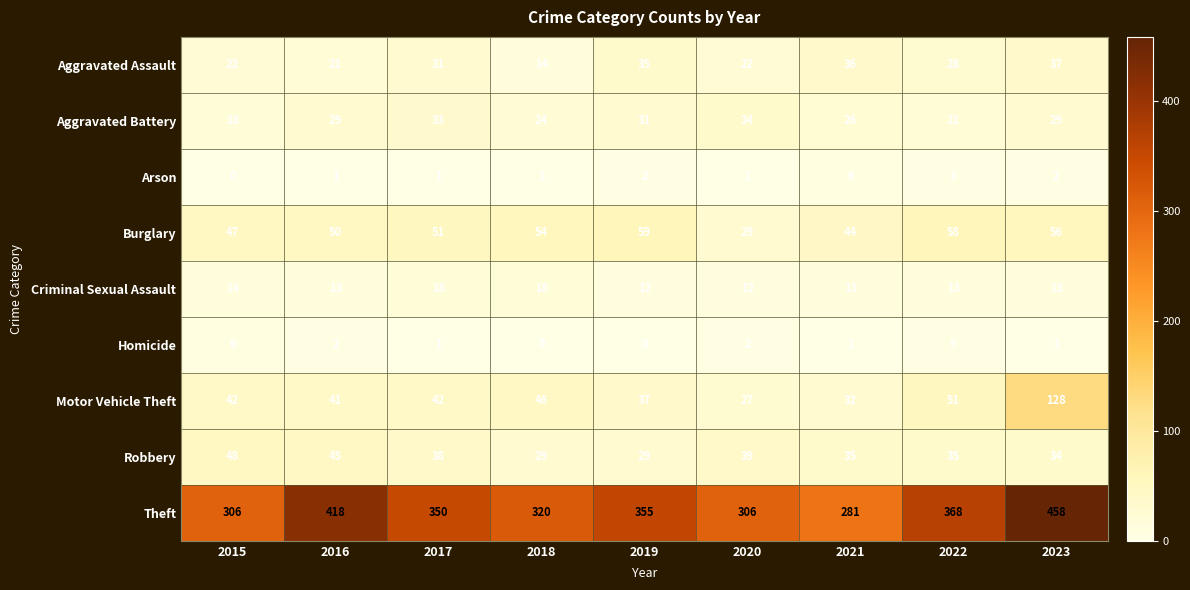

What is the difference between the maximum and minimum values in the Aggravated Battery series?

16